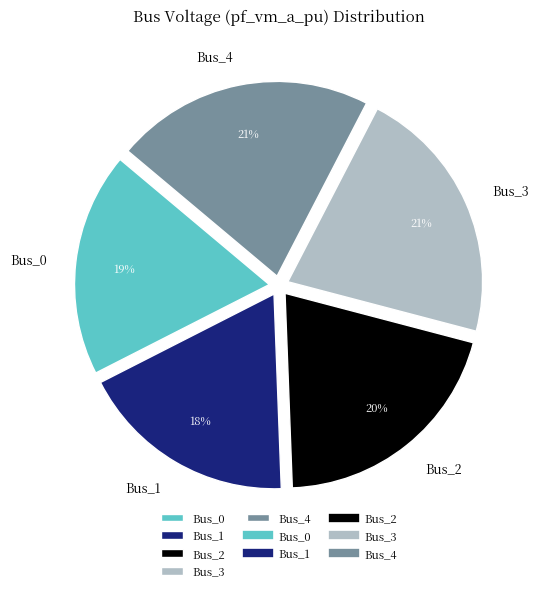

Which category has the smallest portion of the pie?

Bus_1